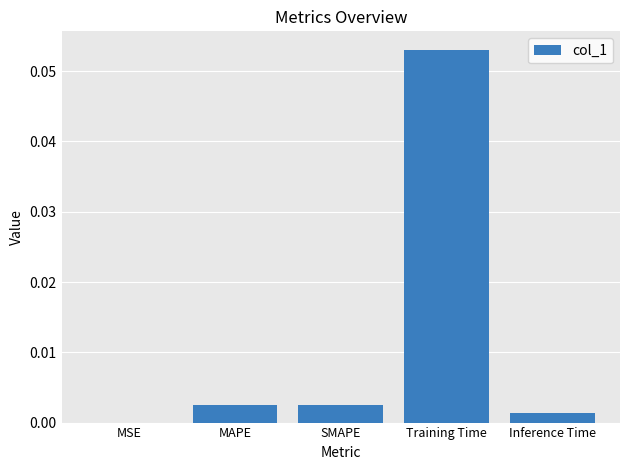

The value at MSE is 0.0. True or false?

True